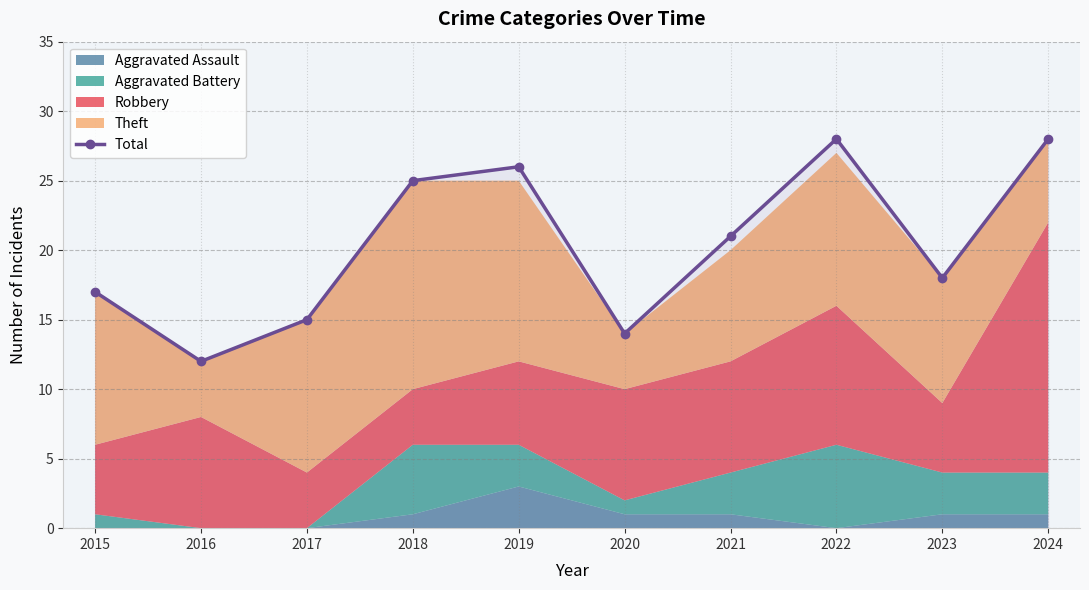

Where is the data nearest to the value 20?

2021